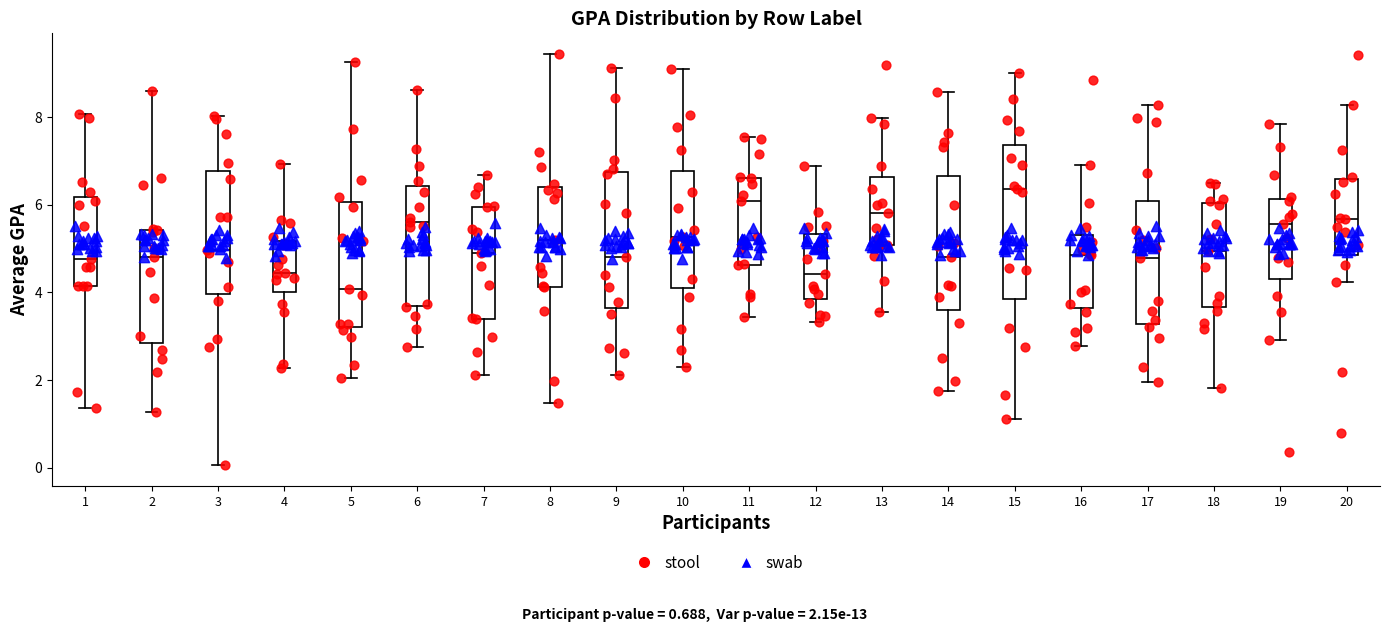

Which box has the lowest median line?

5